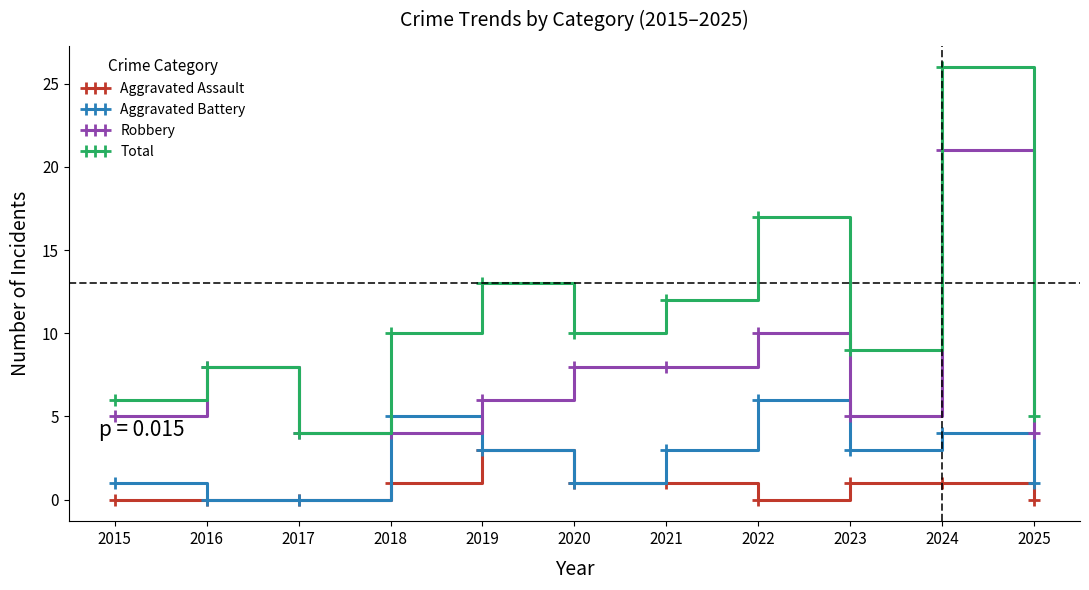

What value does the Aggravated Battery series have at 2024?

4